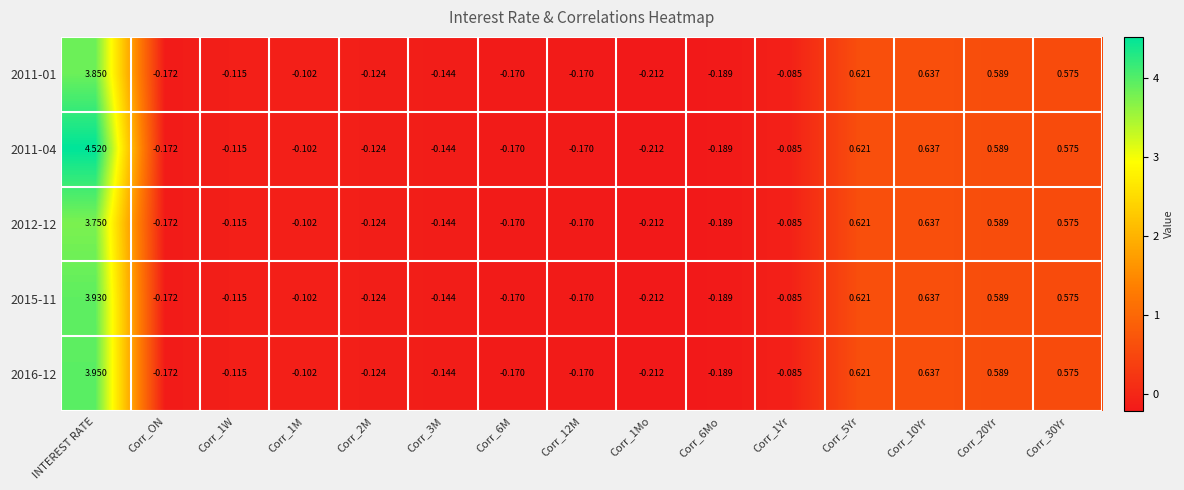

Which category has the highest value across all series?

INTEREST RATE